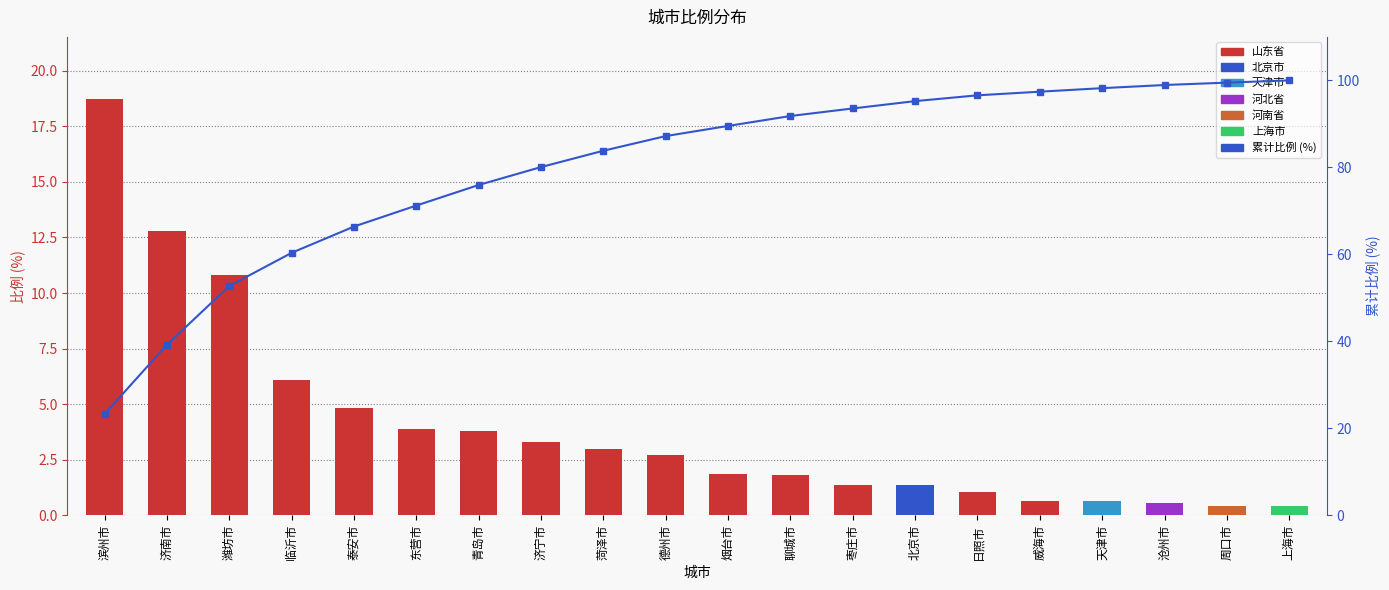

The value of 累计比例 (%) at 沧州市 is 63.6. True or false?

False